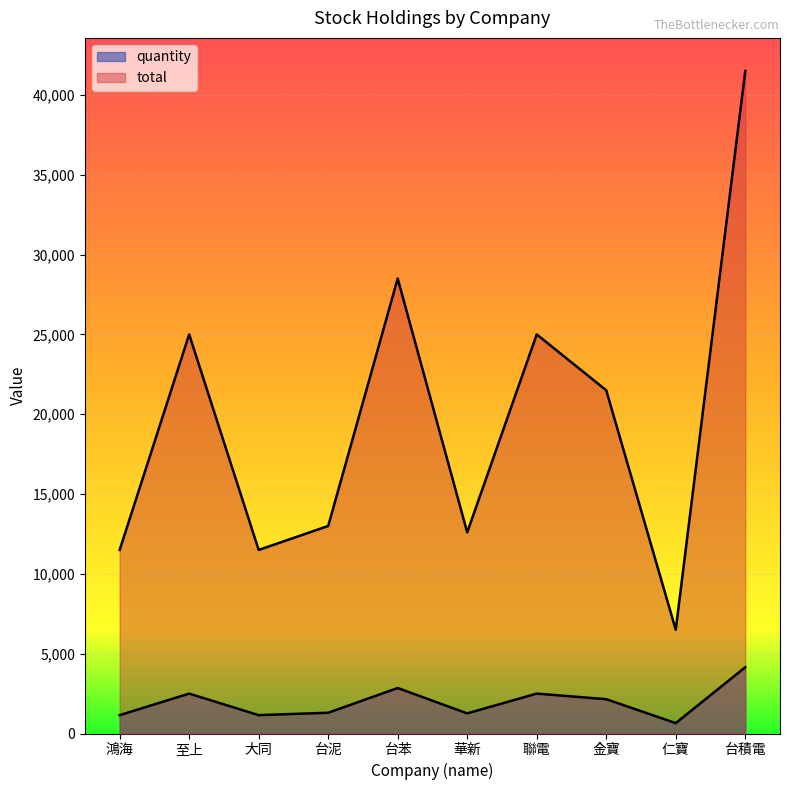

Which series changed the most between 台苯 and 華新?

total